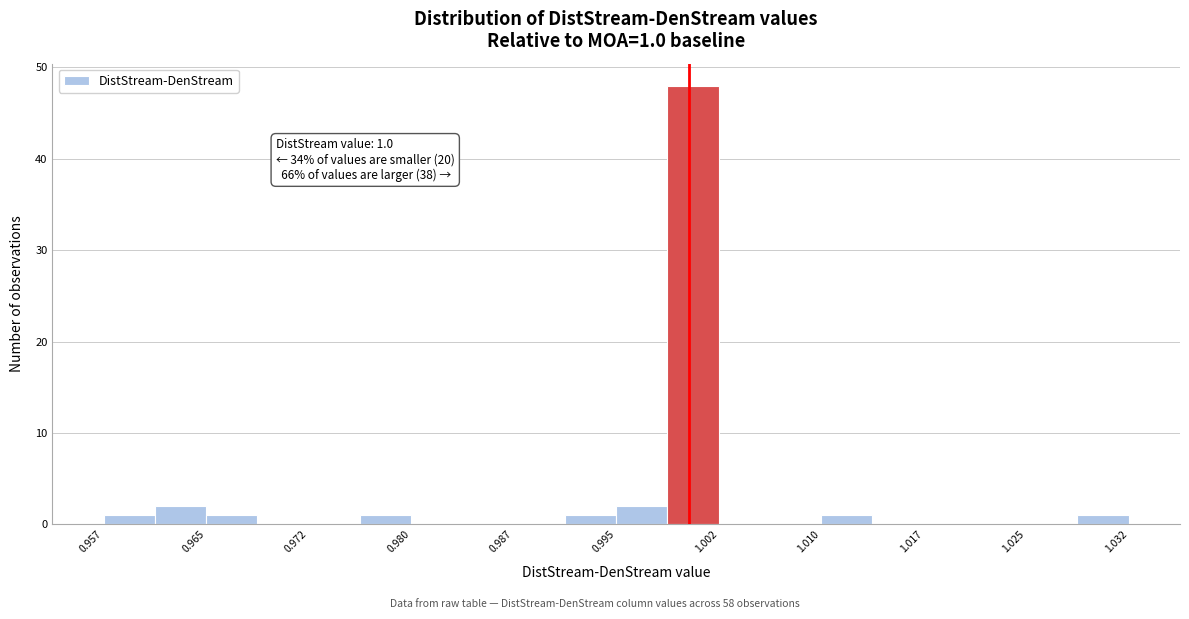

Around what value on the x-axis is the tallest bar? Give the approximate position of its centre, as read against the axis.

1.000